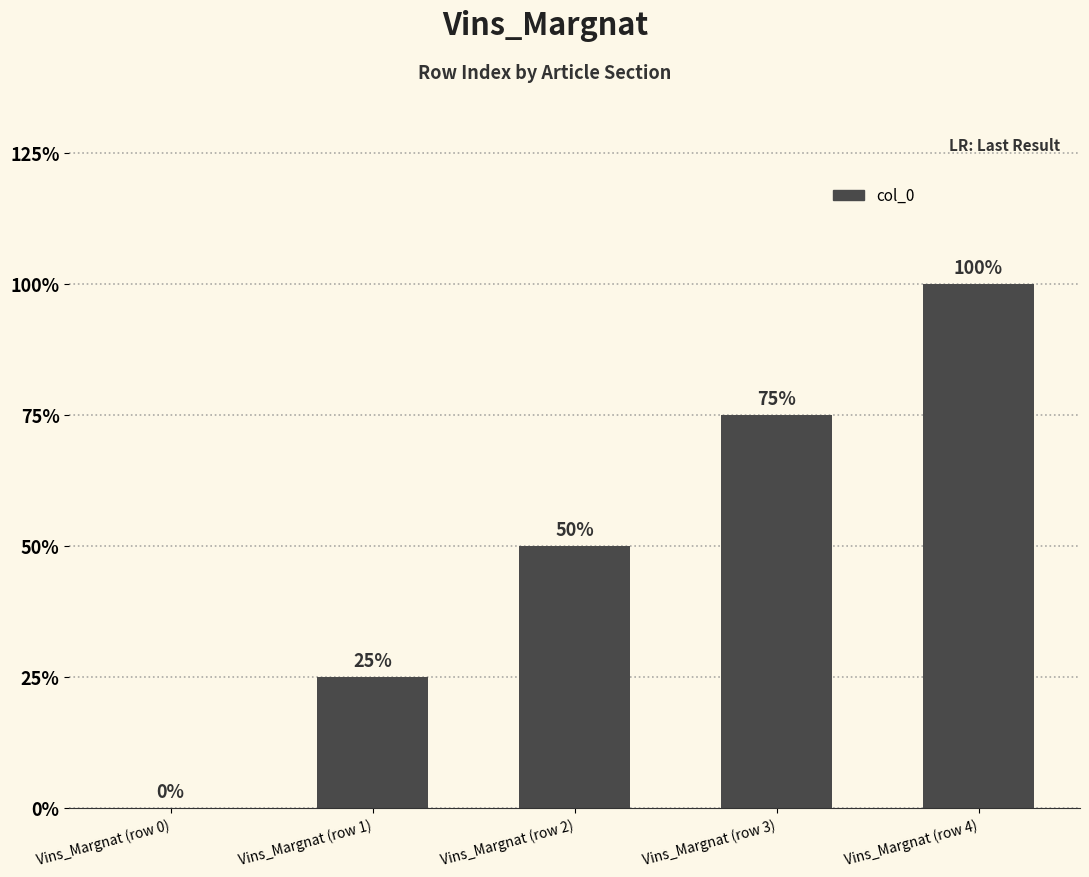

The chart shows a value of 1 at Vins_Margnat (row 3). True or false?

False